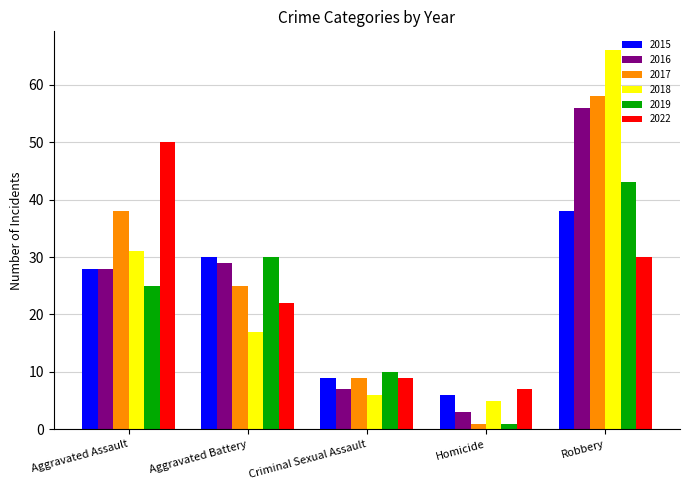

What is the difference between the 2022 values at Aggravated Assault and Robbery?

20